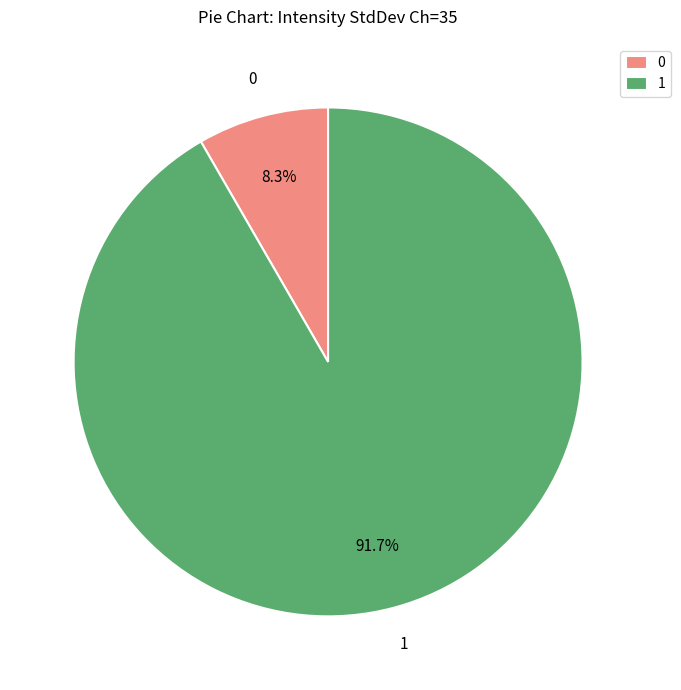

Which category has the smallest portion of the pie?

0